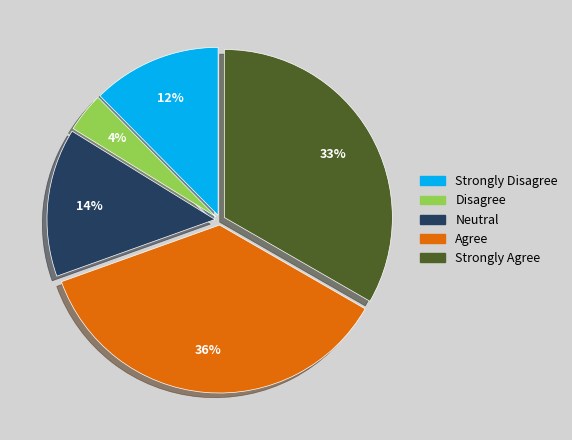

Count the number of slices in the pie.

5